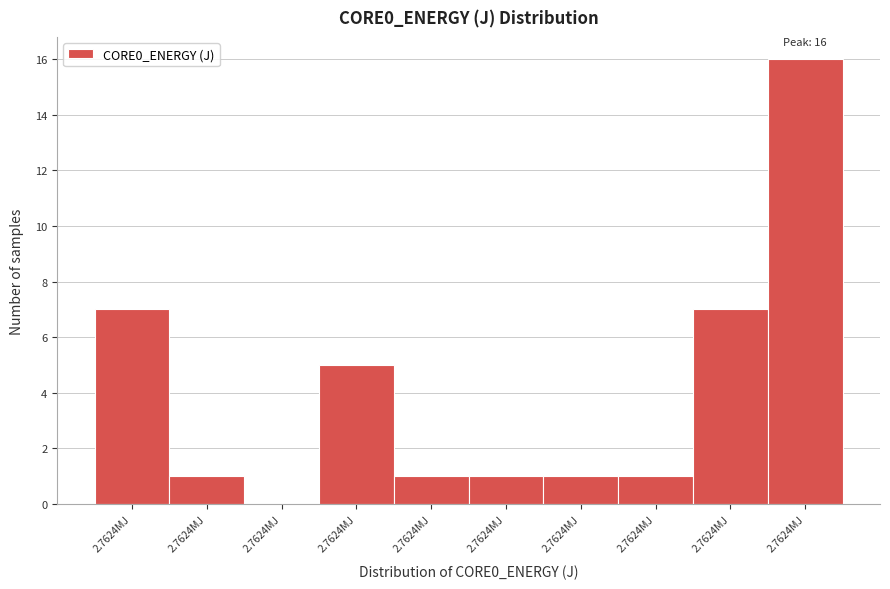

Count the number of categories in the chart.

10